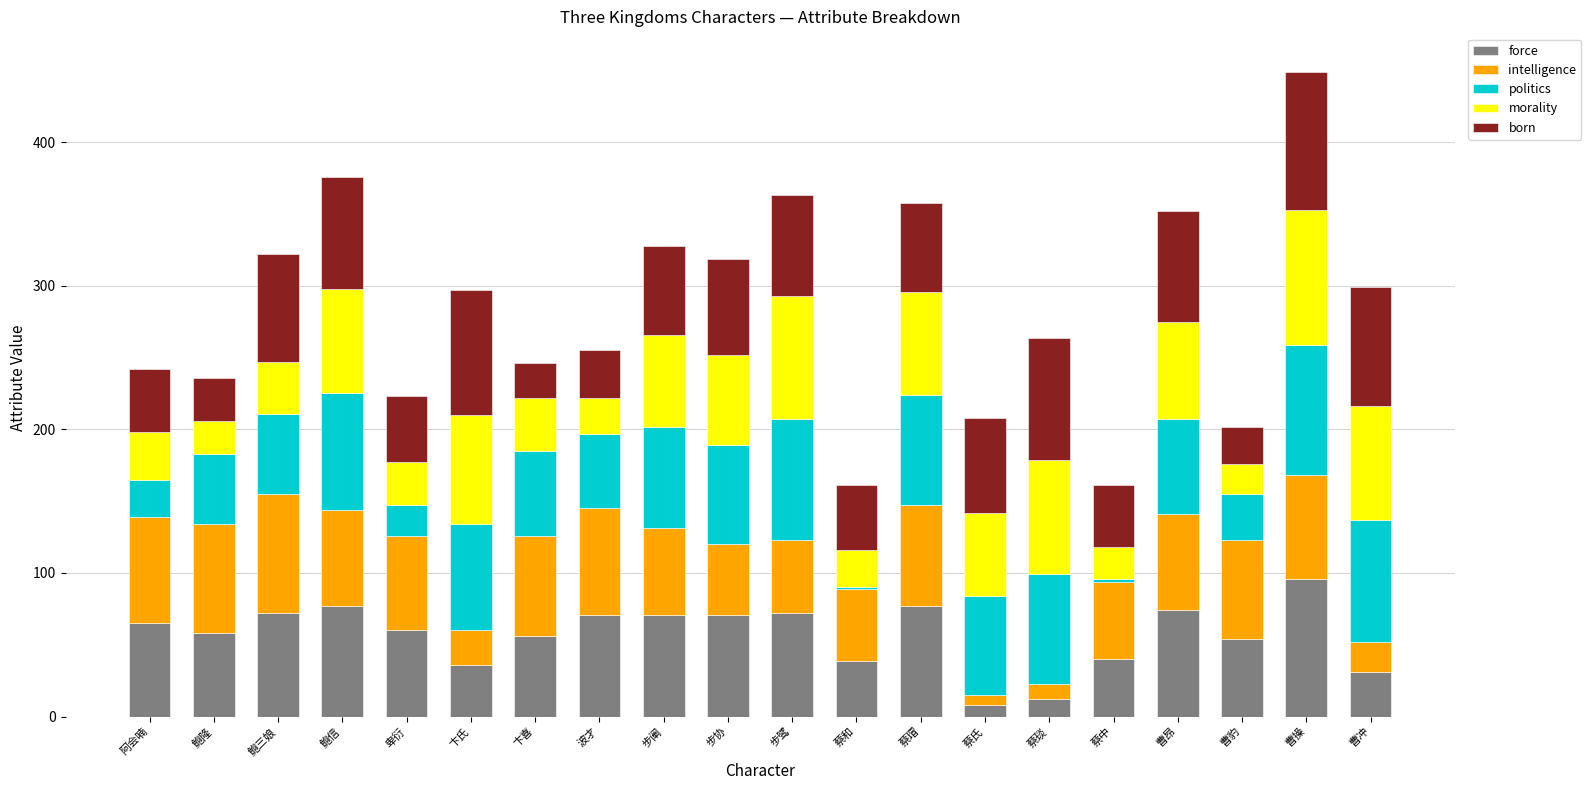

The value of force at 步阐 is 126. True or false?

False